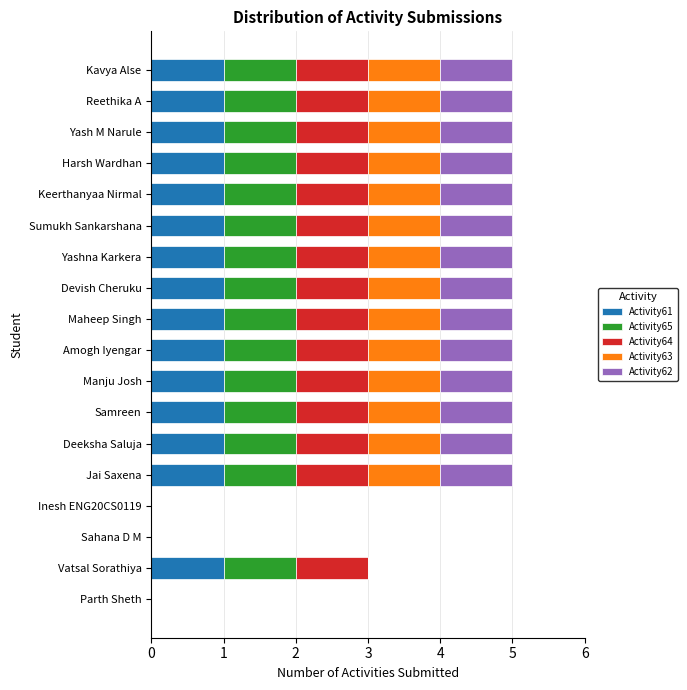

What are all the series names shown in the legend?

Activity61, Activity65, Activity64, Activity63, Activity62